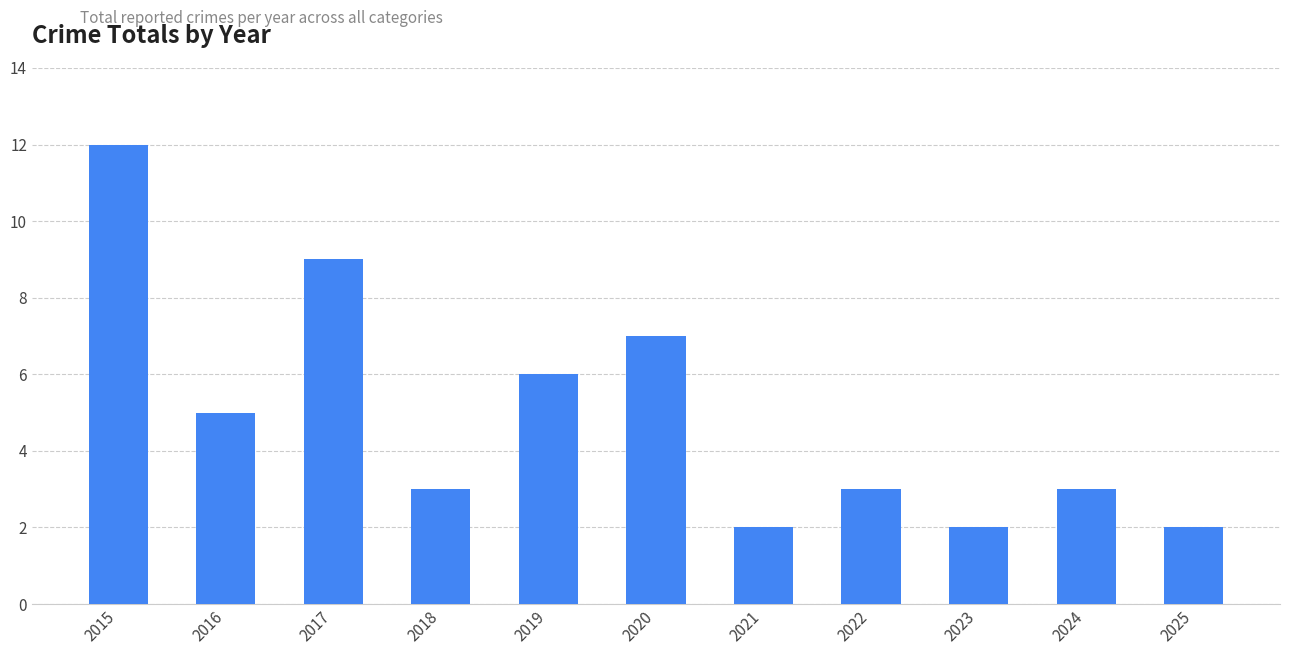

How many distinct data groups are displayed?

1